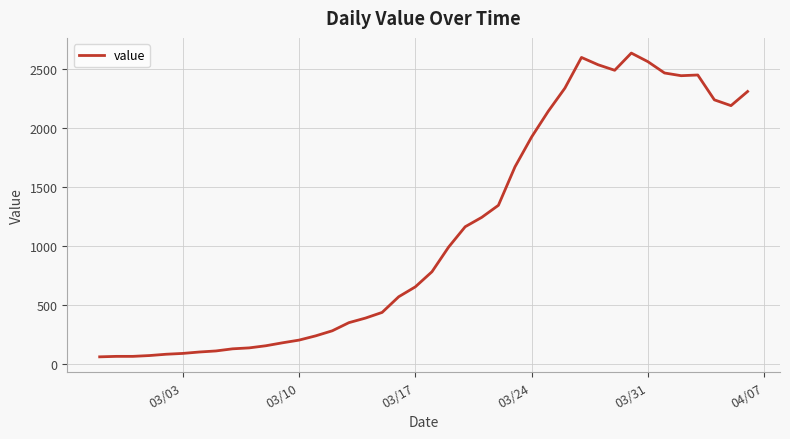

What is the greatest value displayed?

2639